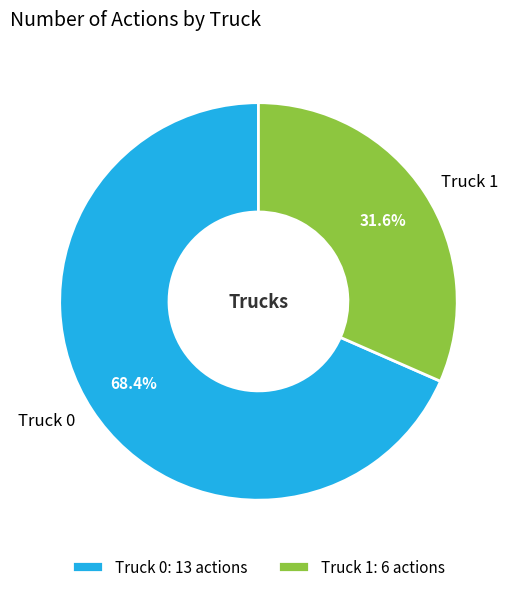

Is the sum of Truck 0 and Truck 1 greater than half?

Yes